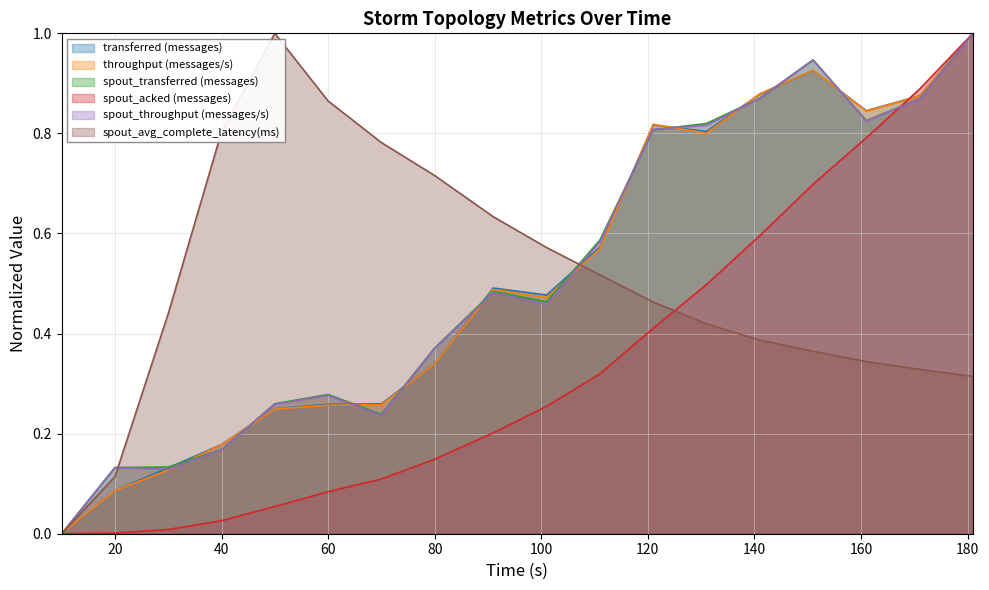

What is the maximum value for throughput (messages/s)?

1.0